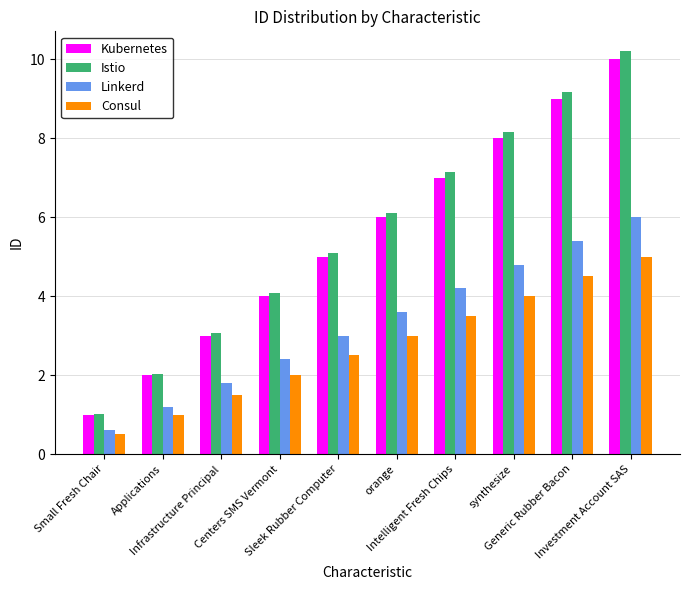

At which category does the chart reach its peak across all series?

Investment Account SAS